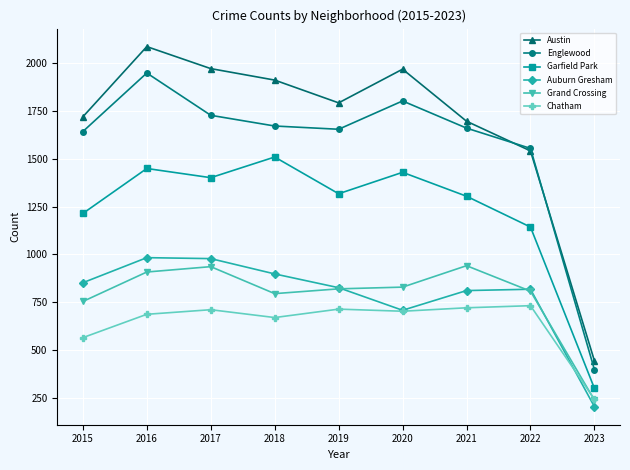

At which category does the chart reach its minimum across all series?

2023